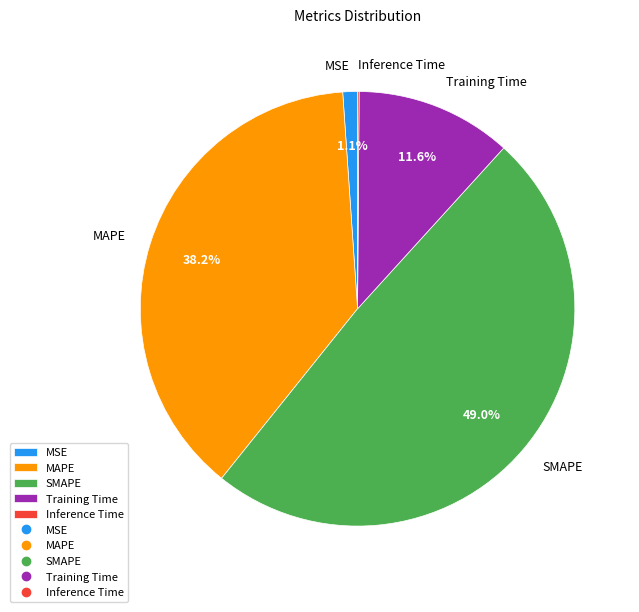

What is the largest slice in the pie chart?

SMAPE